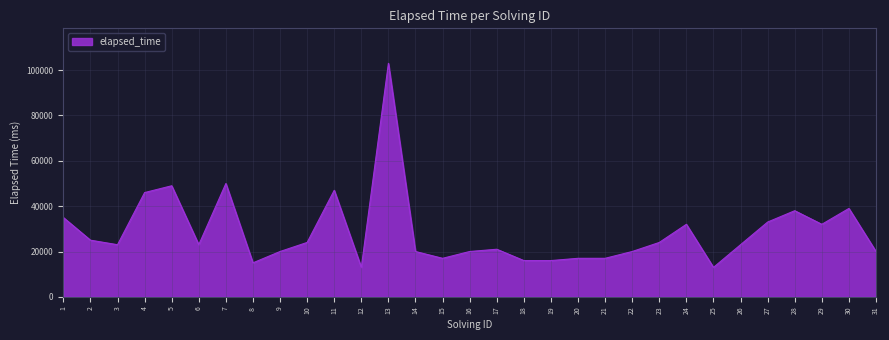

Approximately how many times larger is the value at 23 compared to 16?

1.2